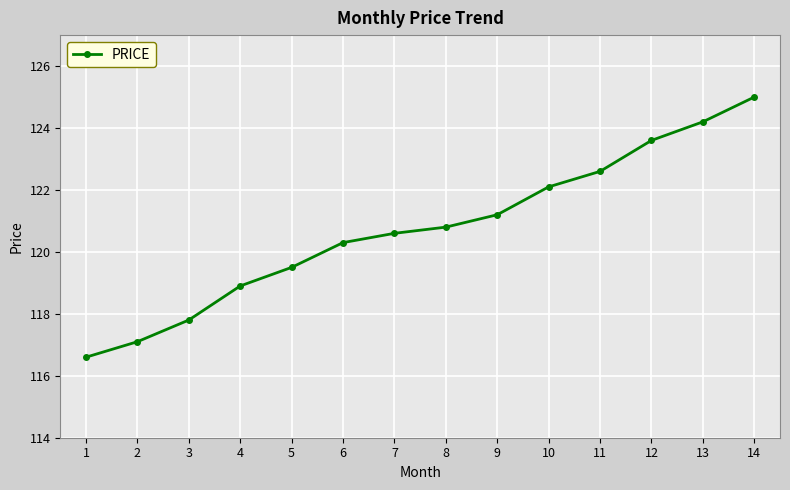

Reading left to right, list all the values displayed in this chart.

116.6	117.1	117.8	118.9	119.5	120.3	120.6	120.8	121.2	122.1	122.6	123.6	124.2	125.0